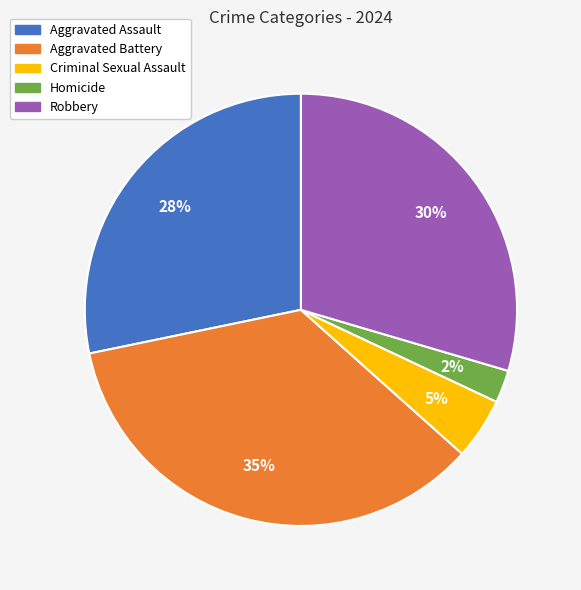

True or false: Aggravated Assault accounts for 14% of the total.

False